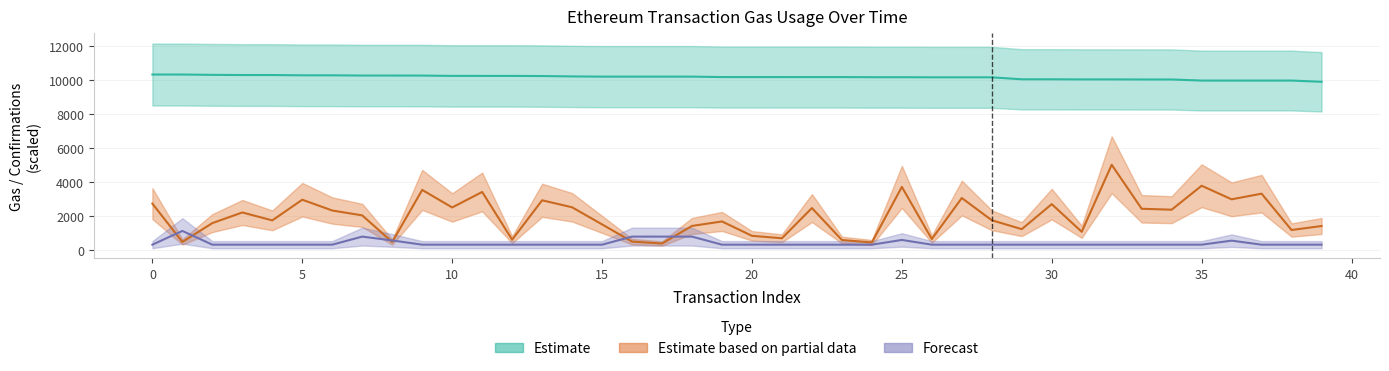

What is the total value across all series at 30?

13058.8